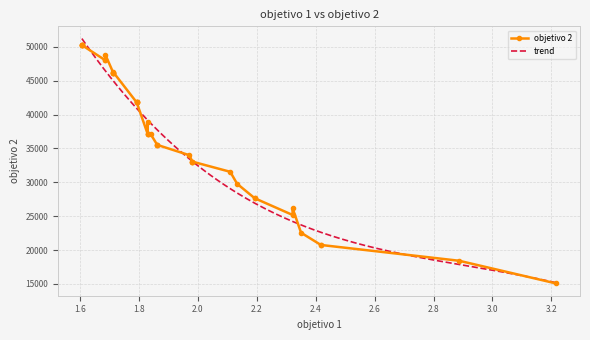

What is the difference between the values at 1.686241 and 1.9713906666666667?

14013.1